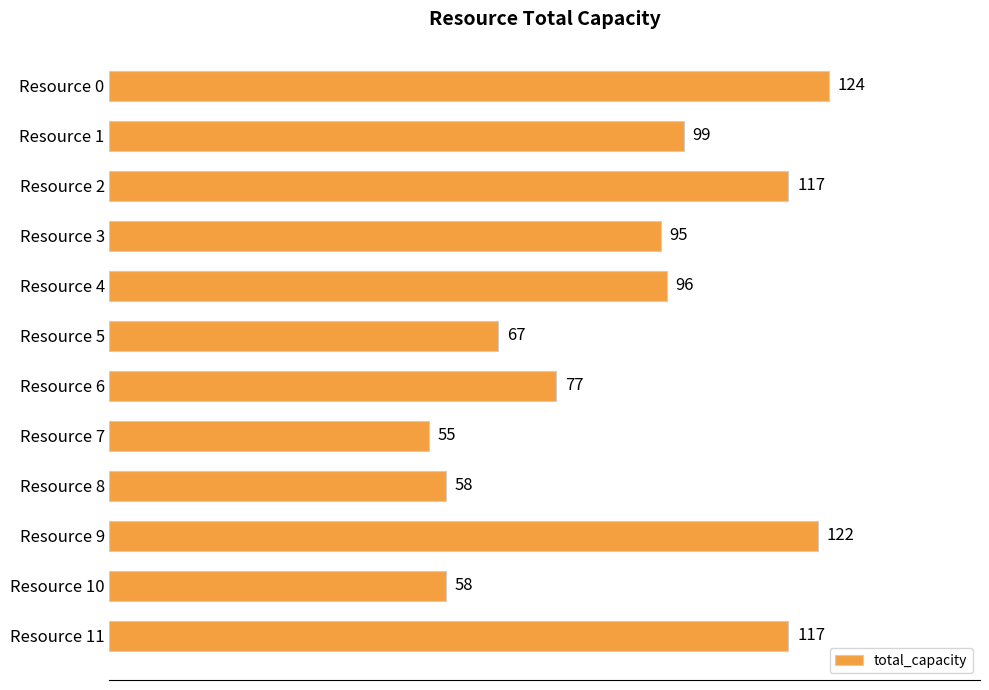

Where is the data nearest to the value 89?

Resource 3